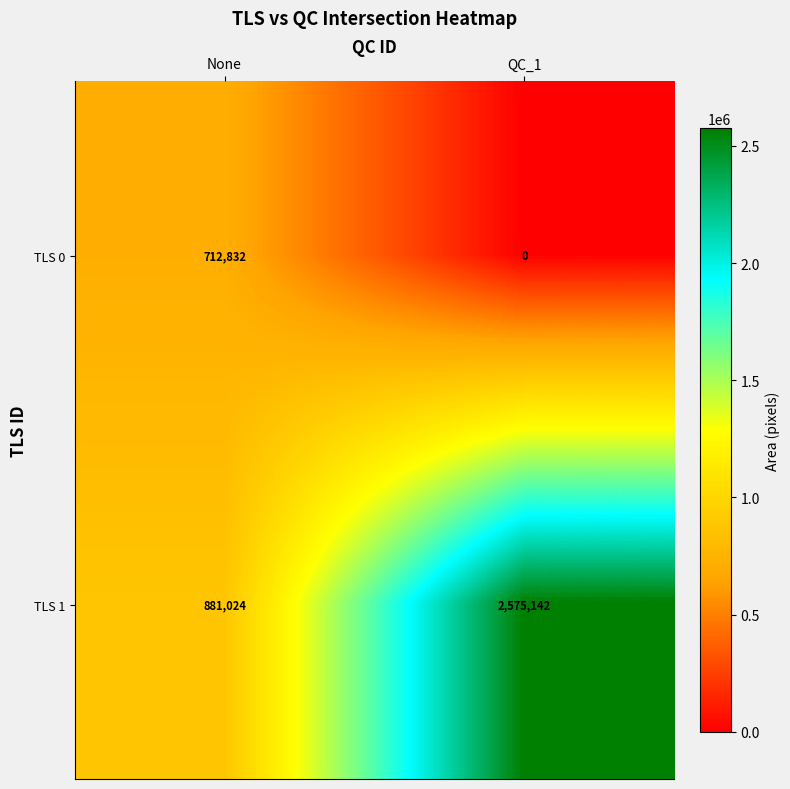

List the series in order of their overall mean, lowest first.

TLS 0, TLS 1